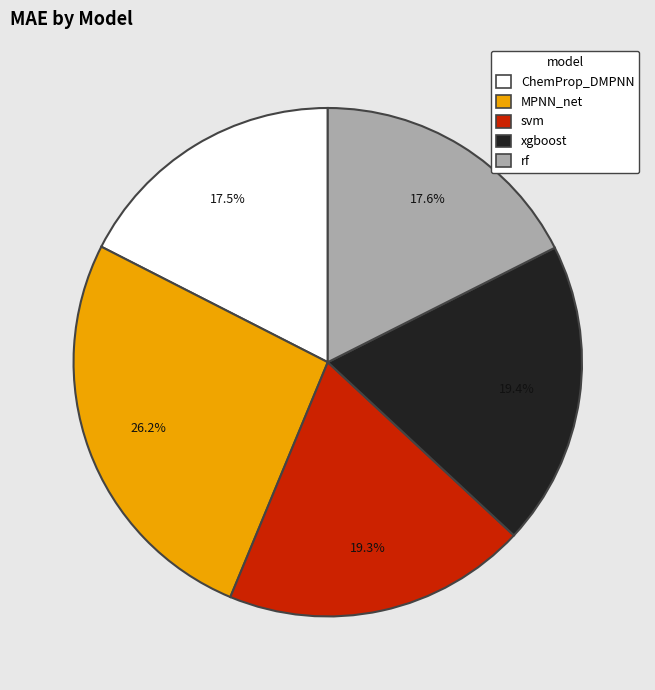

Does rf account for over 50% of the chart?

No